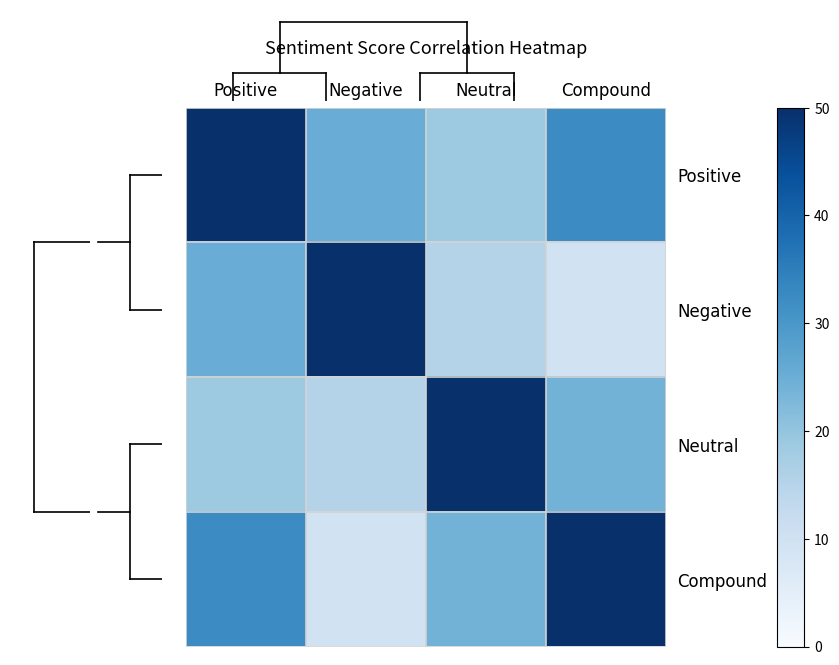

Which category has the lowest value across all series?

Compound